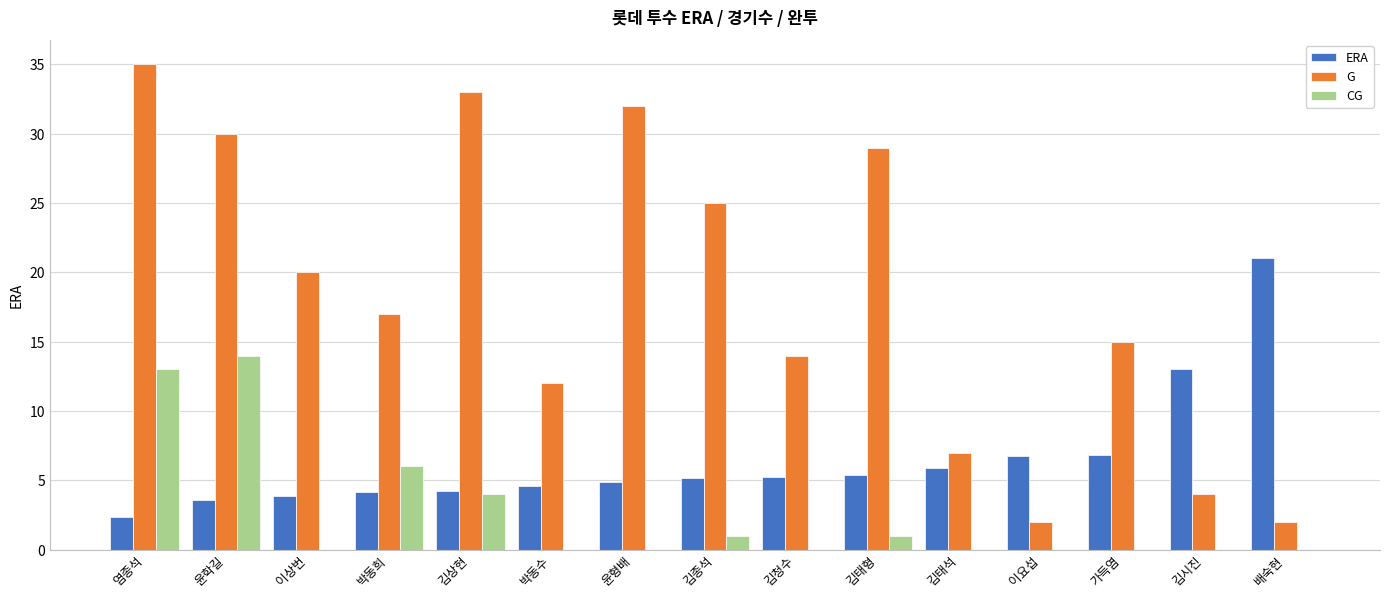

Which series has the largest total across all categories?

G